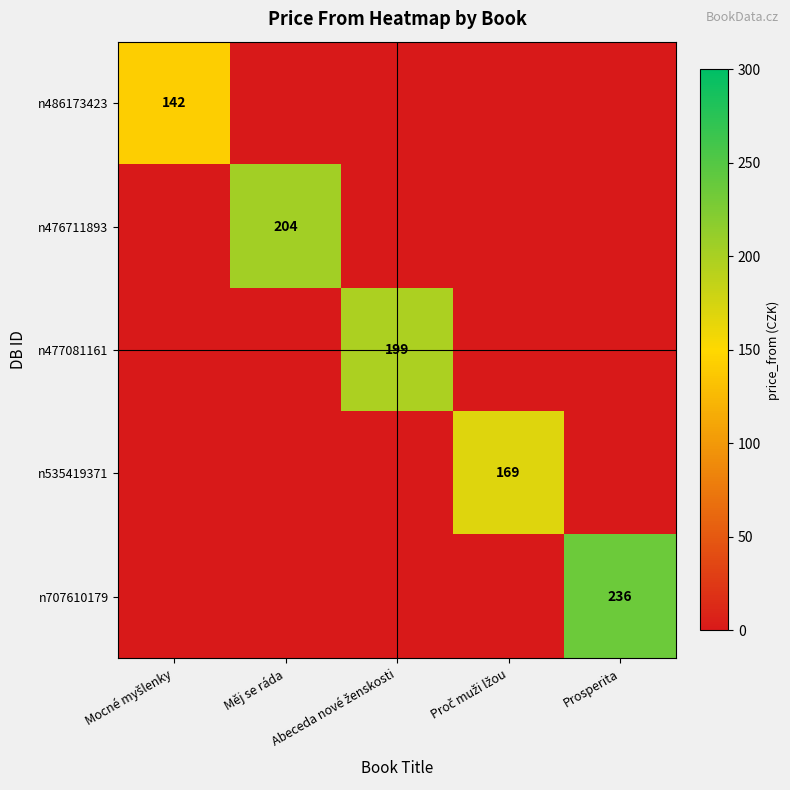

How many values in the n477081161 series exceed 0?

1